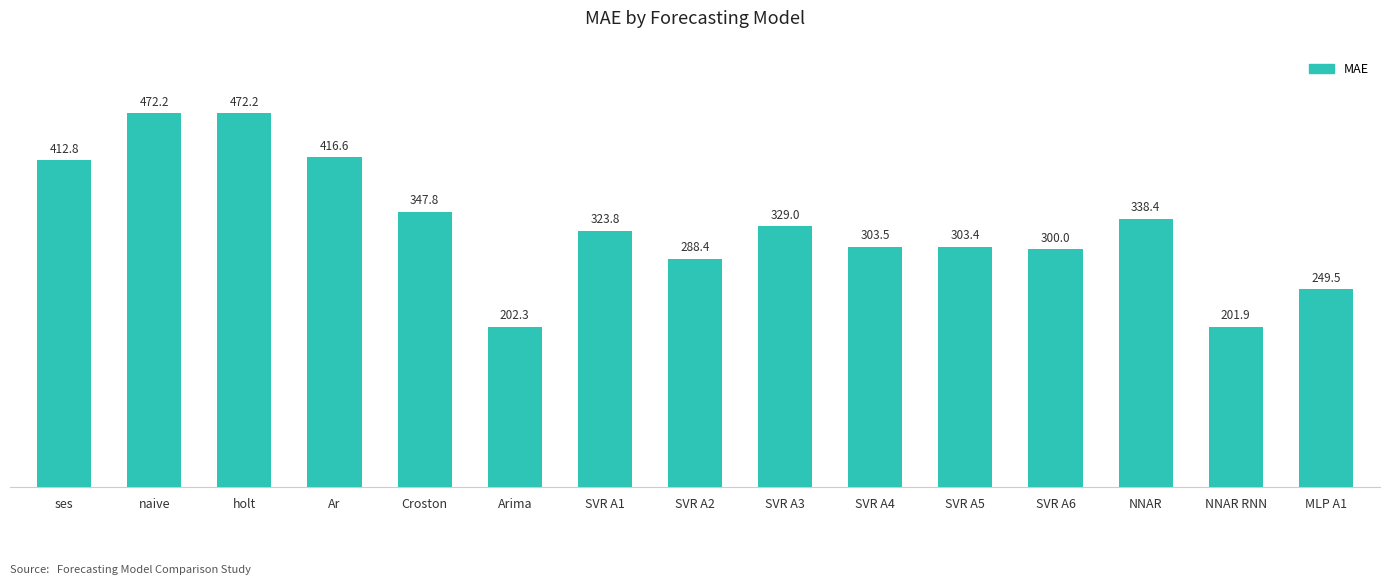

Which has a higher value, ses or SVR A6?

ses